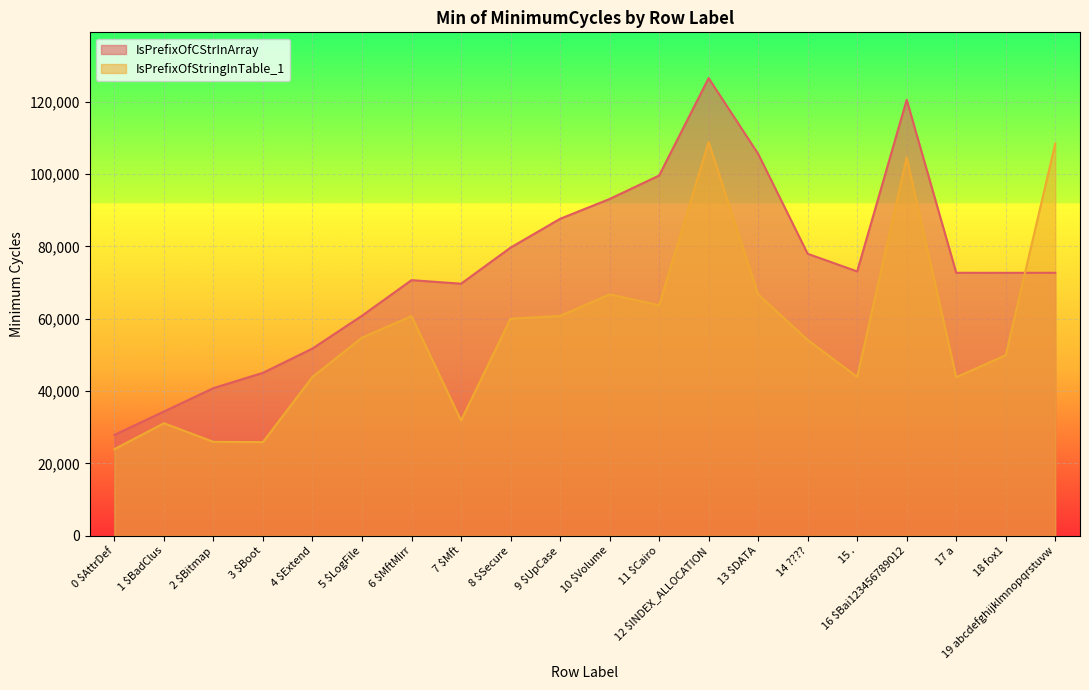

Between 7 $Mft and 18 fox1, which is larger?

18 fox1